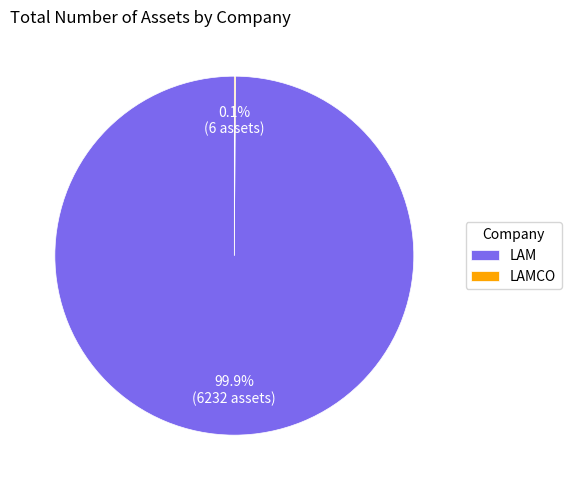

What percentage is NOT represented by LAM?

0.1%